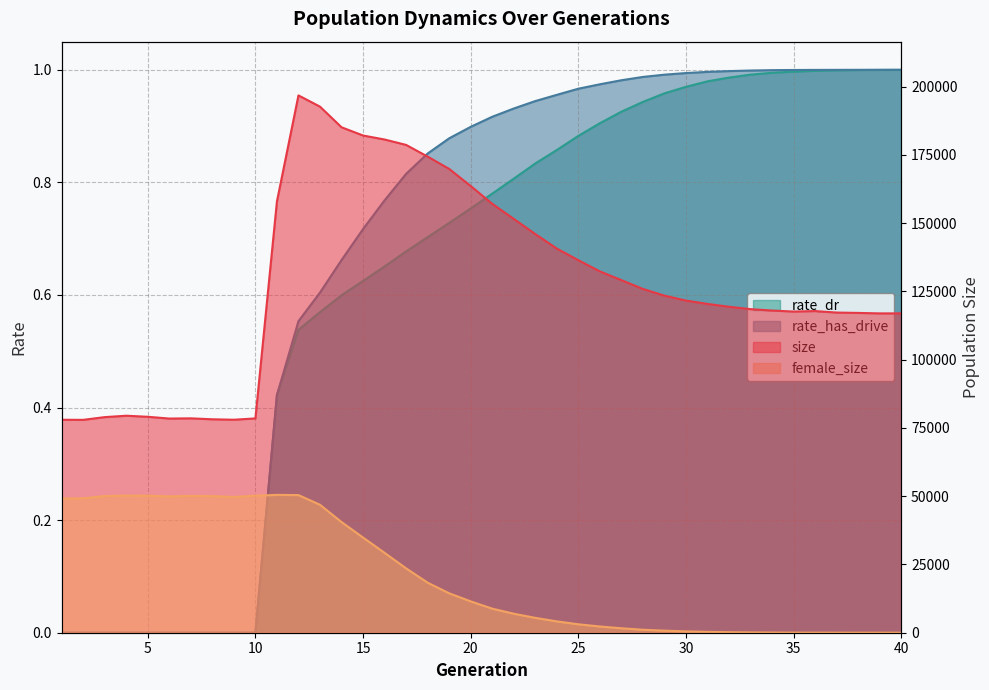

What is the average value of the rate_dr series?

0.6